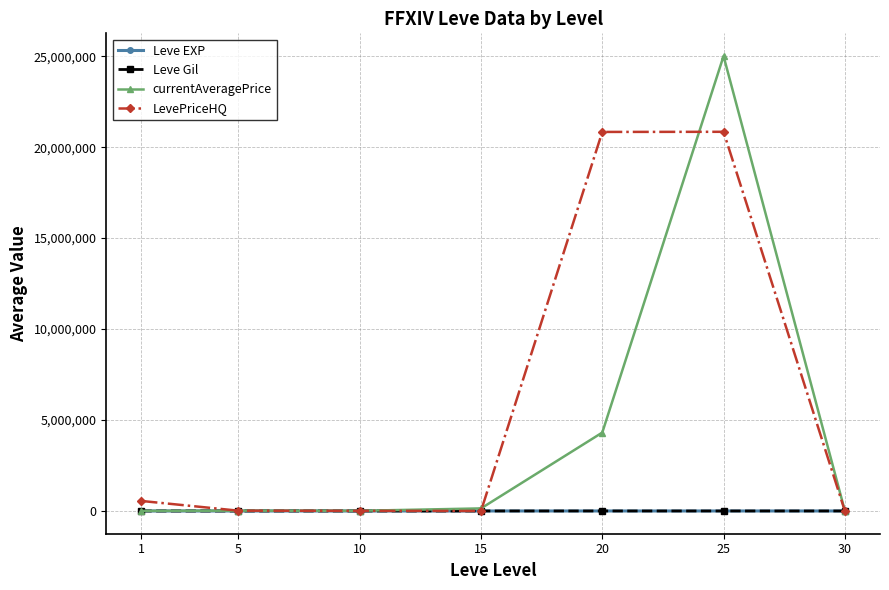

The Leve Gil series shows 467.5 at 30. True or false?

True